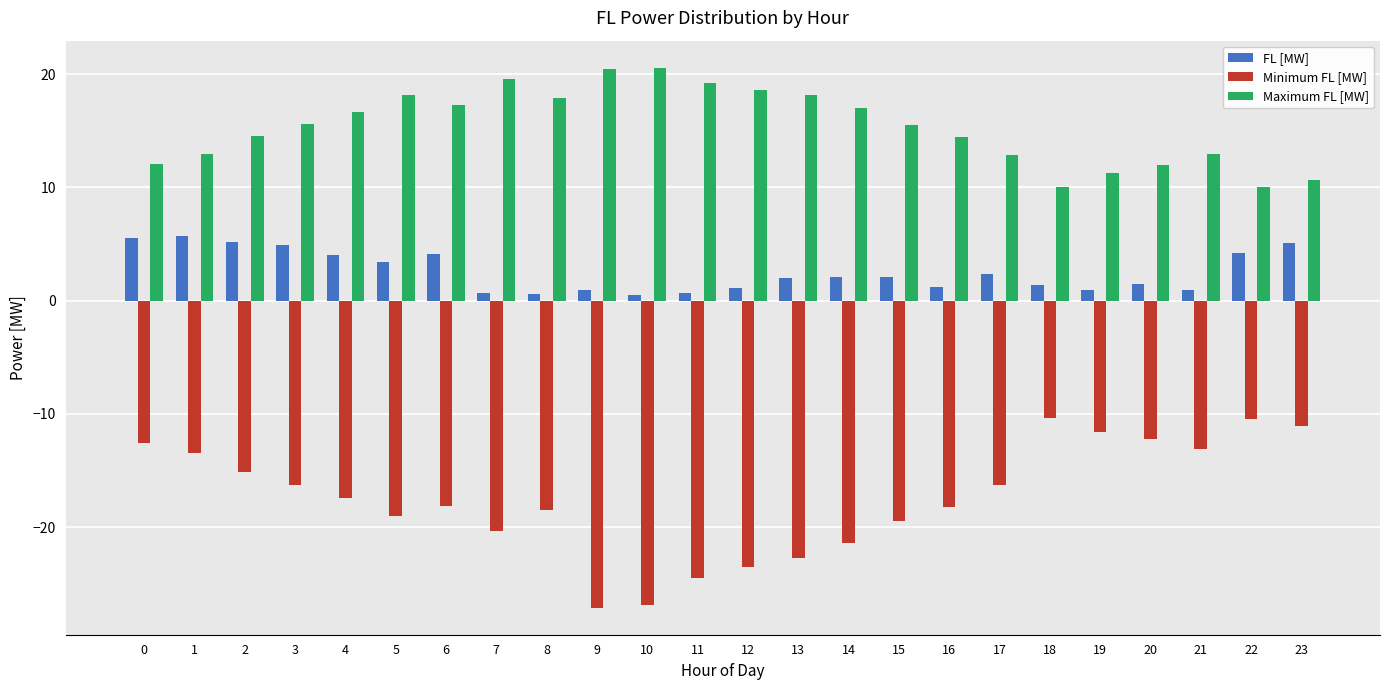

Are the bars horizontal?

No